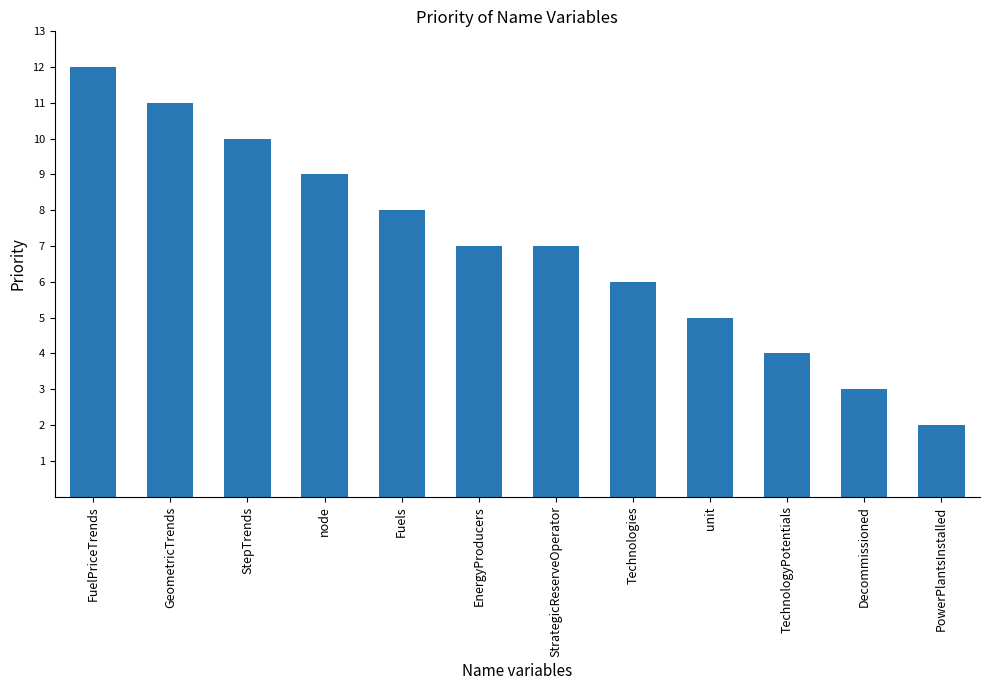

What is the label of the 12th bar from the right?

FuelPriceTrends